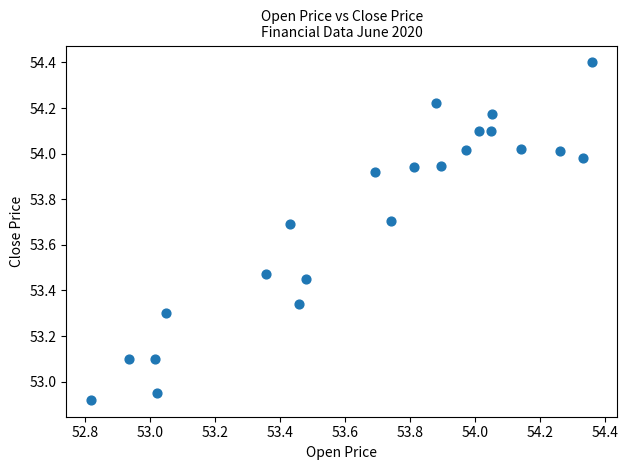

What is the range of Y values (max minus min)?

1.5